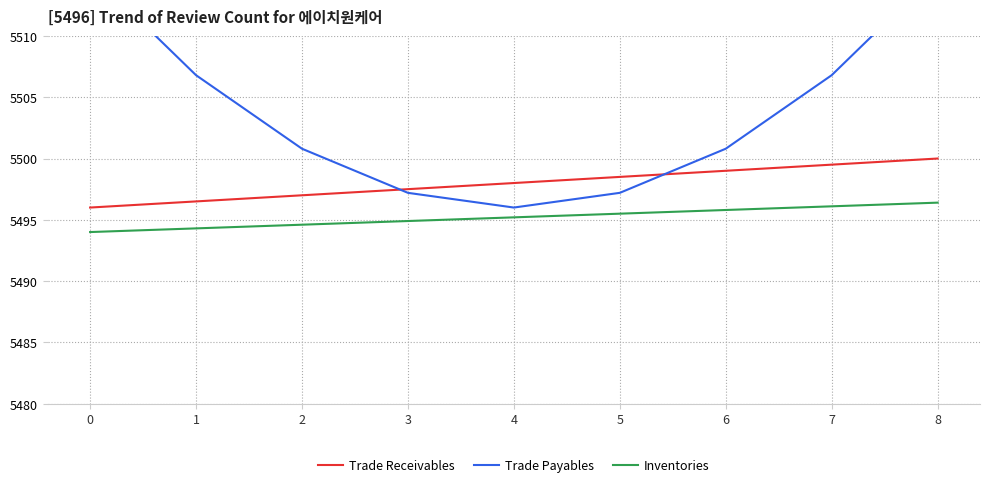

True or false: Trade Payables has more than 1 interior local peaks.

False